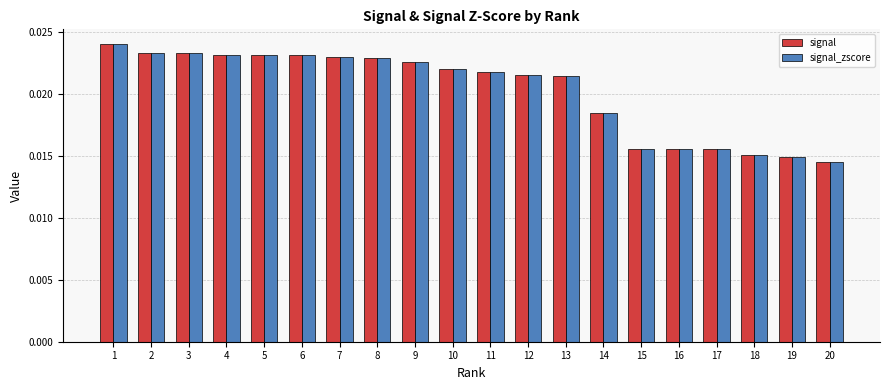

At which category is the sum across all series the highest?

1